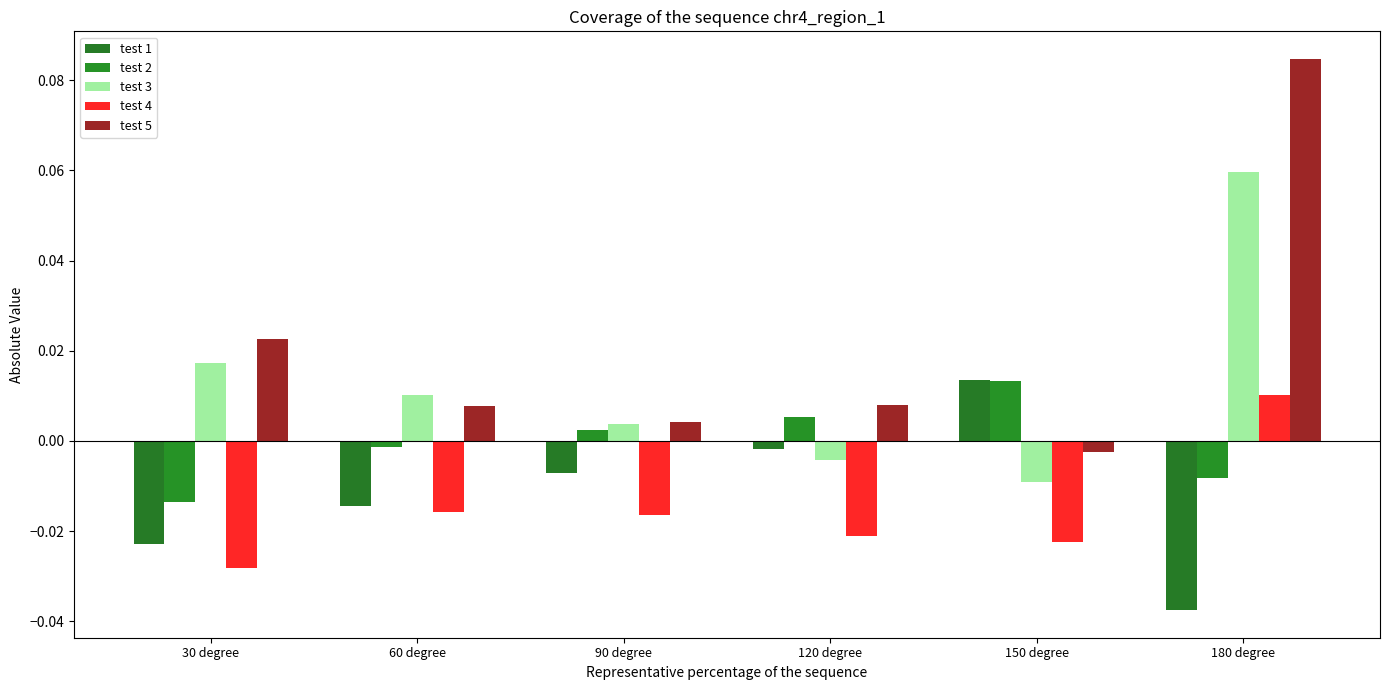

What are all the series names shown in the legend?

test 1, test 2, test 3, test 4, test 5